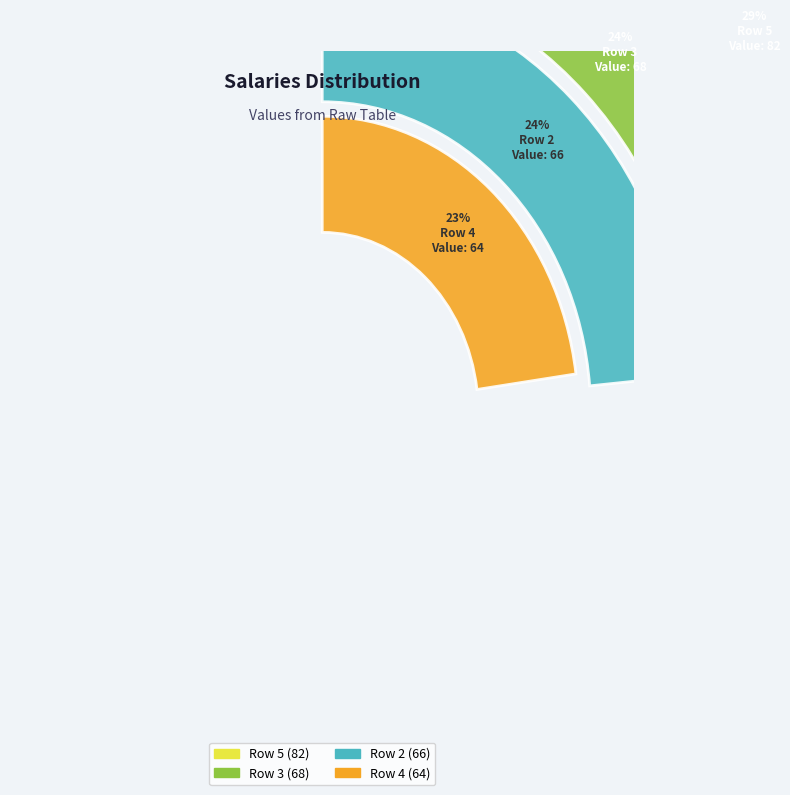

Which category has the smallest portion of the pie?

Row 4